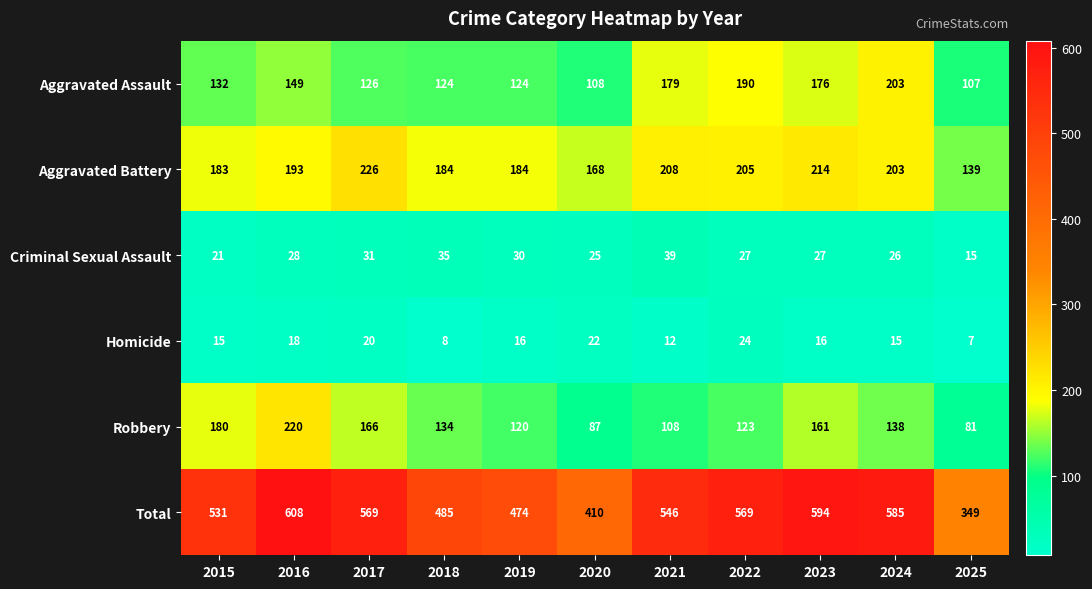

Read the Aggravated Assault value at 2018.

124